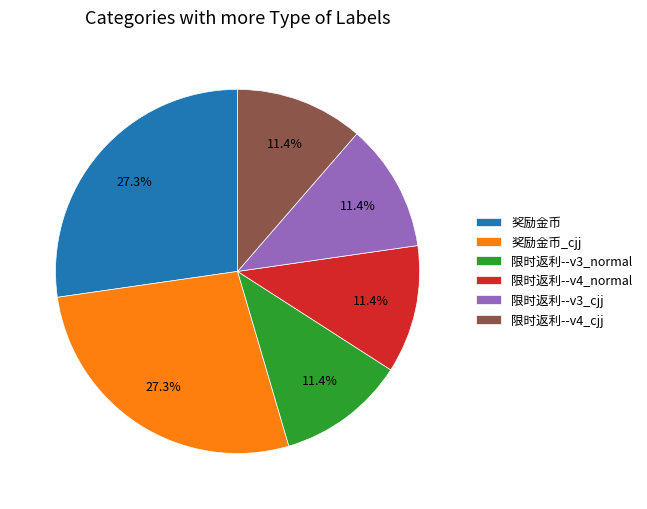

Does 限时返利--v3_cjj represent more than half of the total?

No